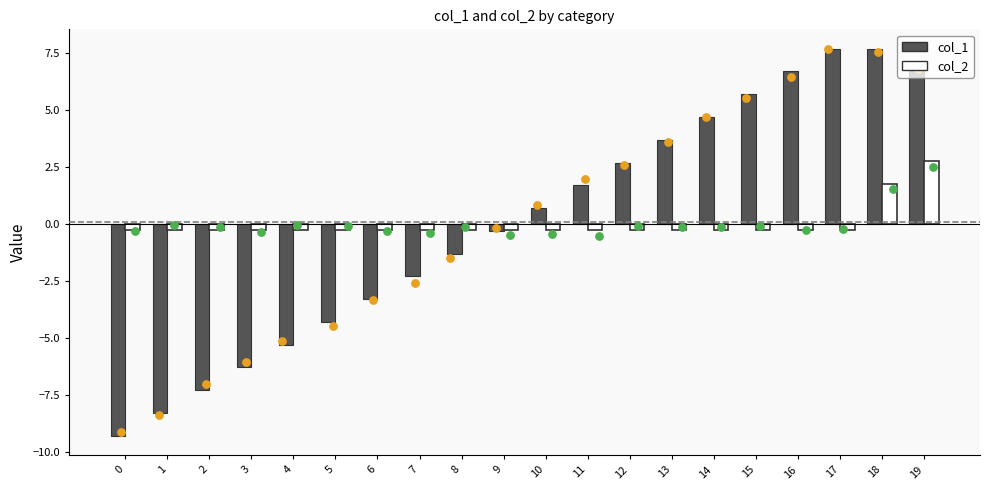

At how many categories does at least one series exceed 5?

5